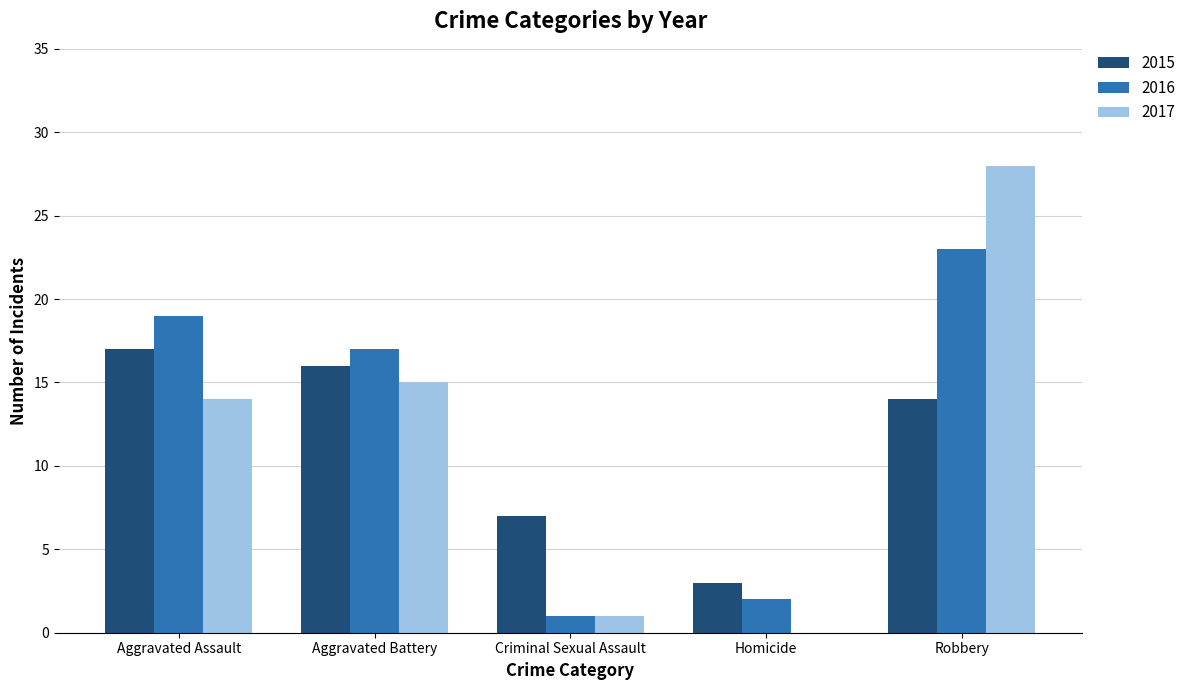

Read the 2016 value at Aggravated Battery, to the nearest 5.

15